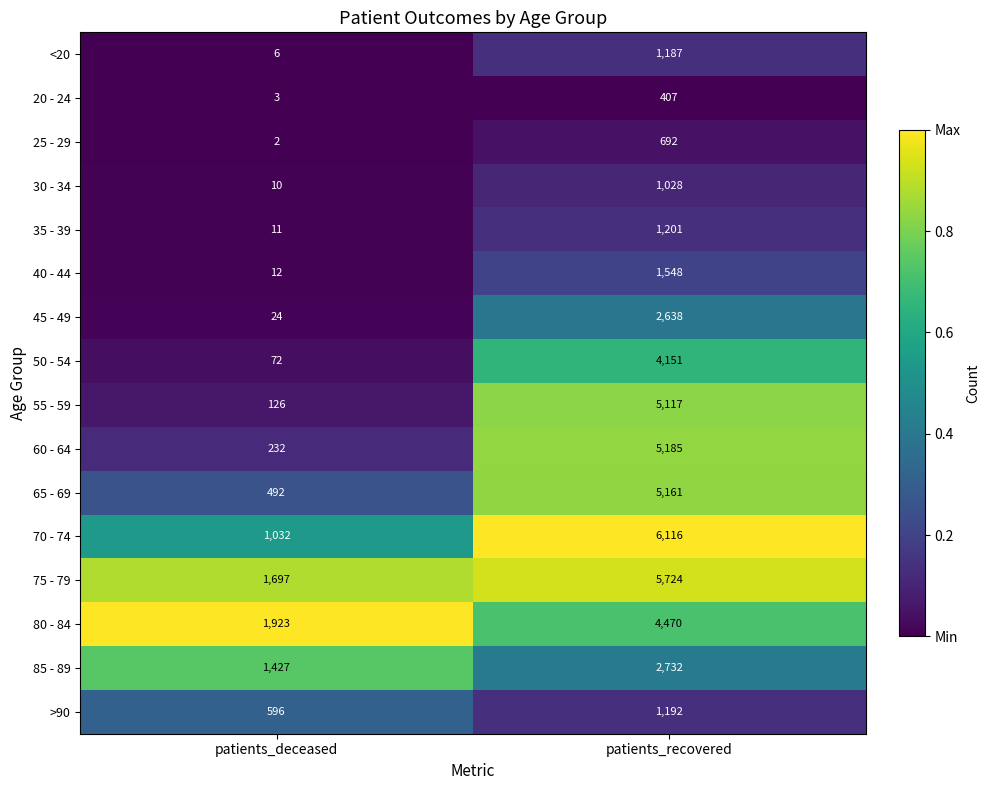

At patients_deceased, list the series in order from smallest to largest.

25 - 29, 20 - 24, <20, 30 - 34, 35 - 39, 40 - 44, 45 - 49, 50 - 54, 55 - 59, 60 - 64, 65 - 69, >90, 70 - 74, 85 - 89, 75 - 79, 80 - 84